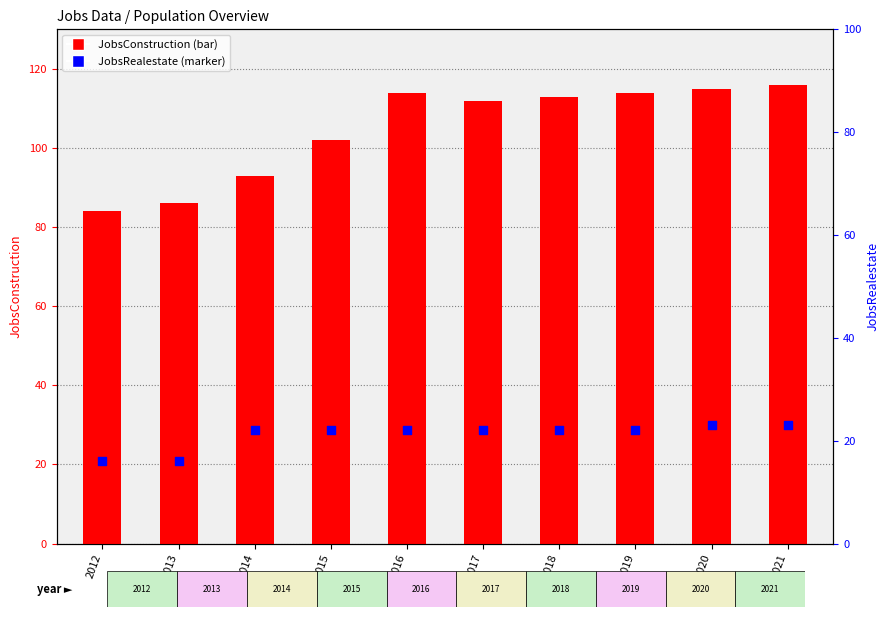

Which series contains the highest Y value?

JobsConstruction